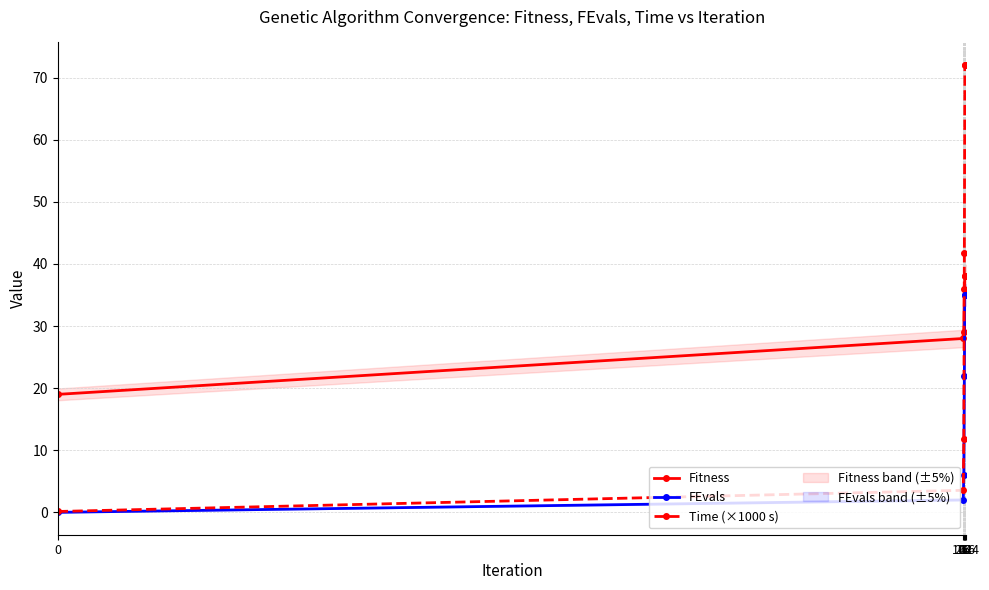

List the series in order of their overall mean, highest first.

Time (×1000 s), Fitness, FEvals